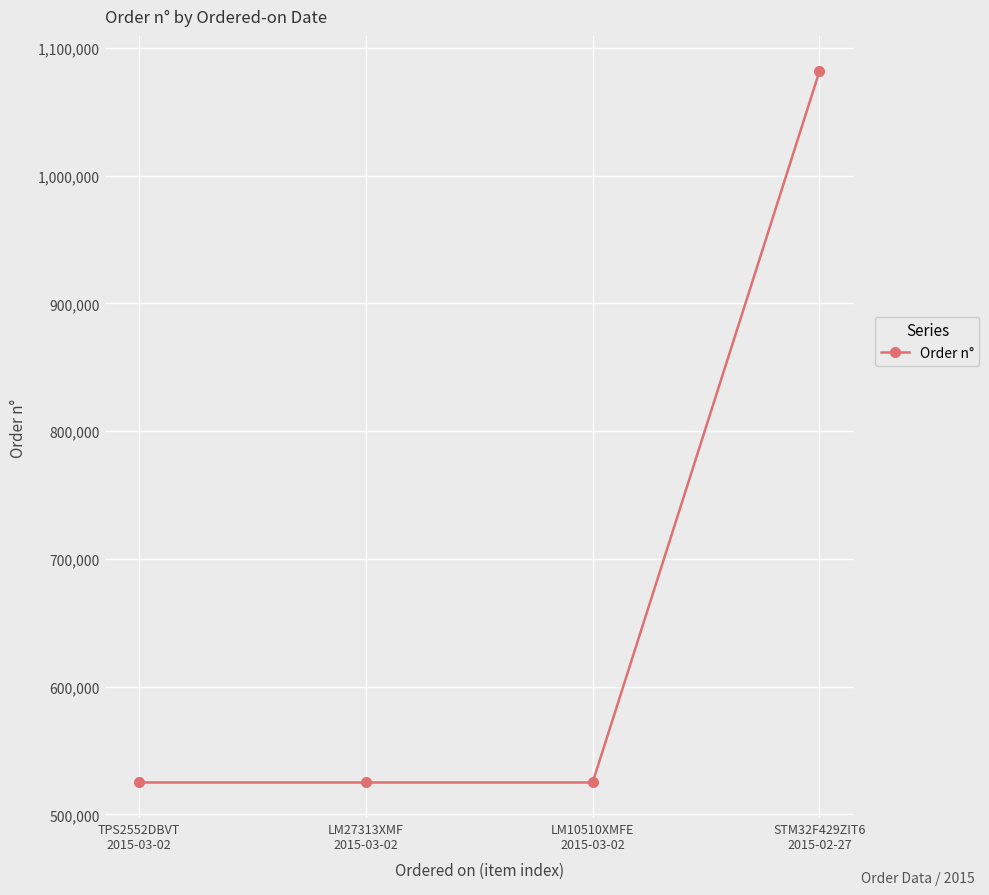

The chart shows a value of 354731 at LM10510XMFE
2015-03-02. True or false?

False